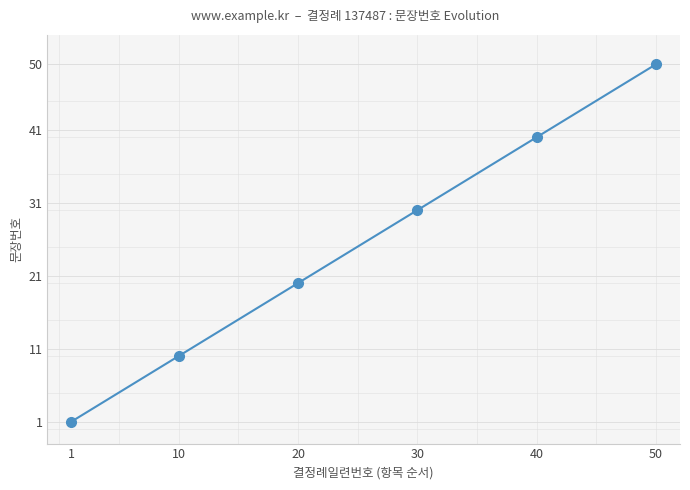

At which category does the chart reach its minimum across all series?

1